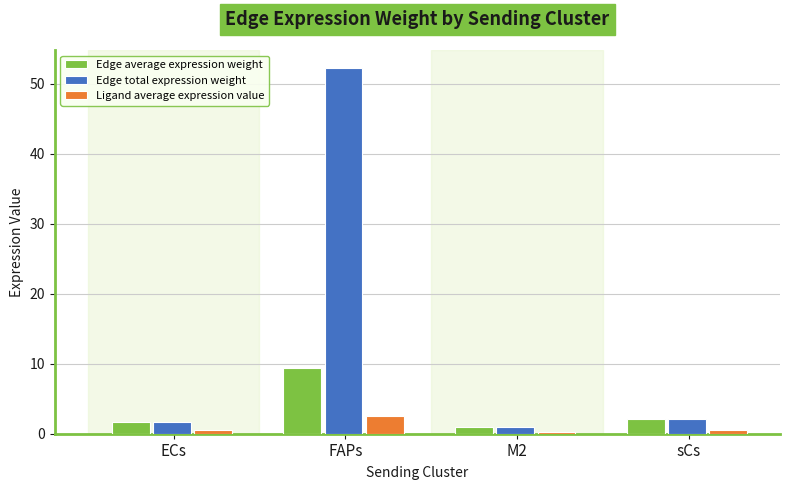

The Ligand average expression value series shows 0.5 at ECs. True or false?

True